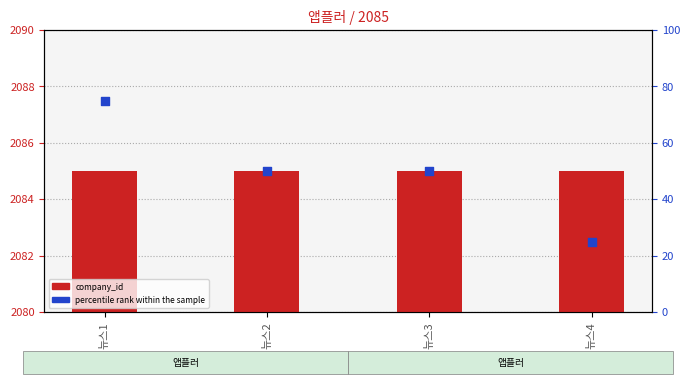

Which series contains the lowest Y value?

percentile rank within the sample